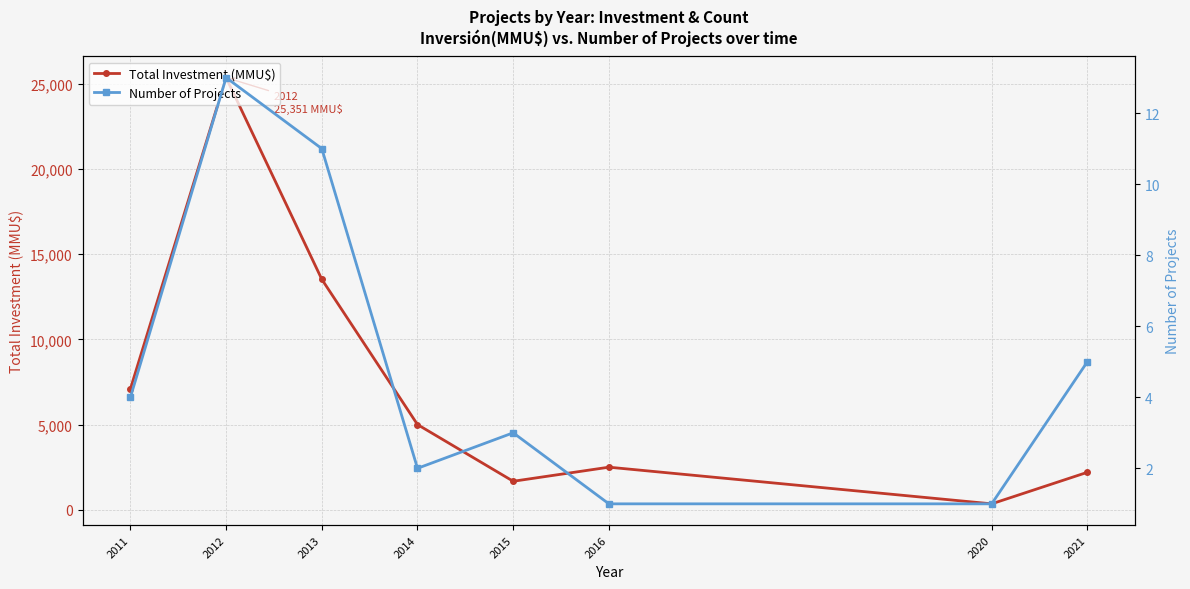

Does the chart display data point markers on the line(s)?

Yes